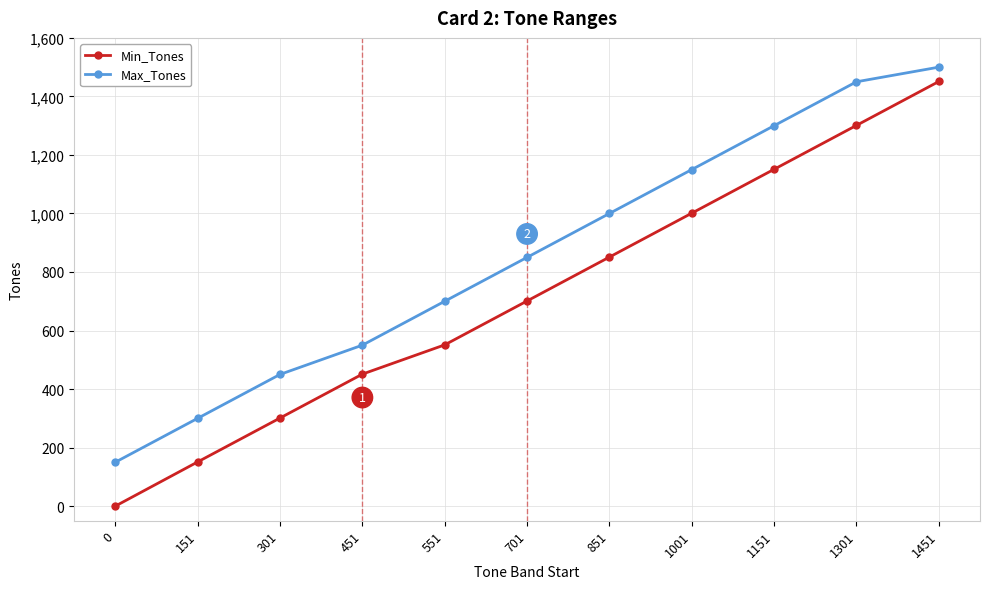

How many lines are shown in the chart?

2